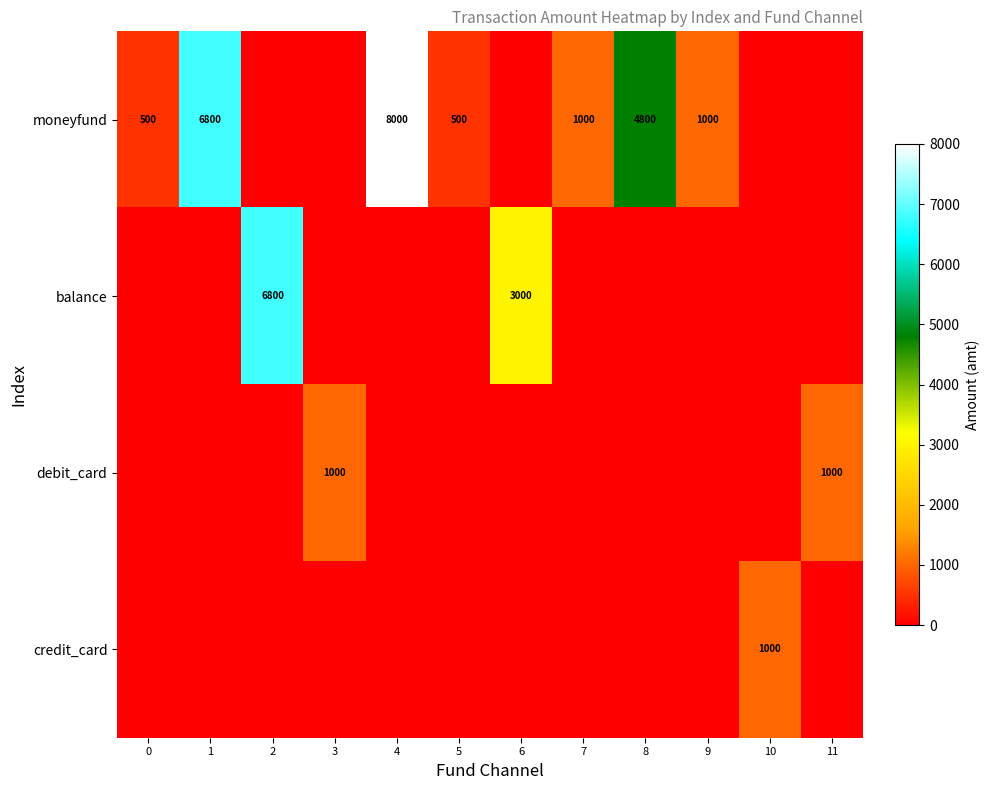

Is it true that moneyfund equals 500 at 0?

True